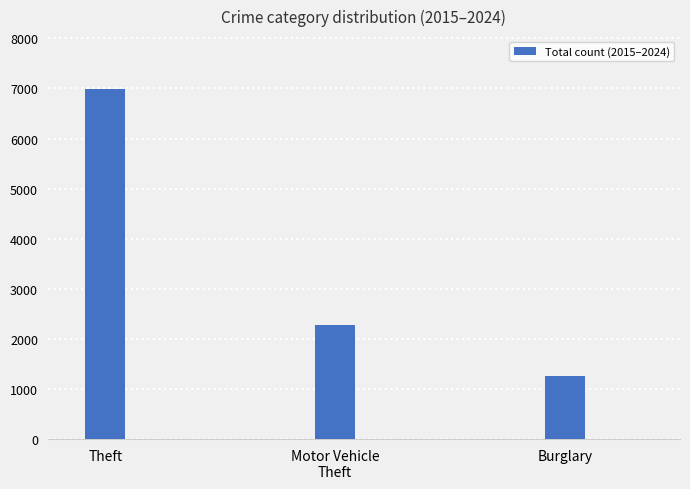

Reading right to left, what are all the values shown in this chart?

Burglary=1253	Motor Vehicle
Theft=2278	Theft=6995